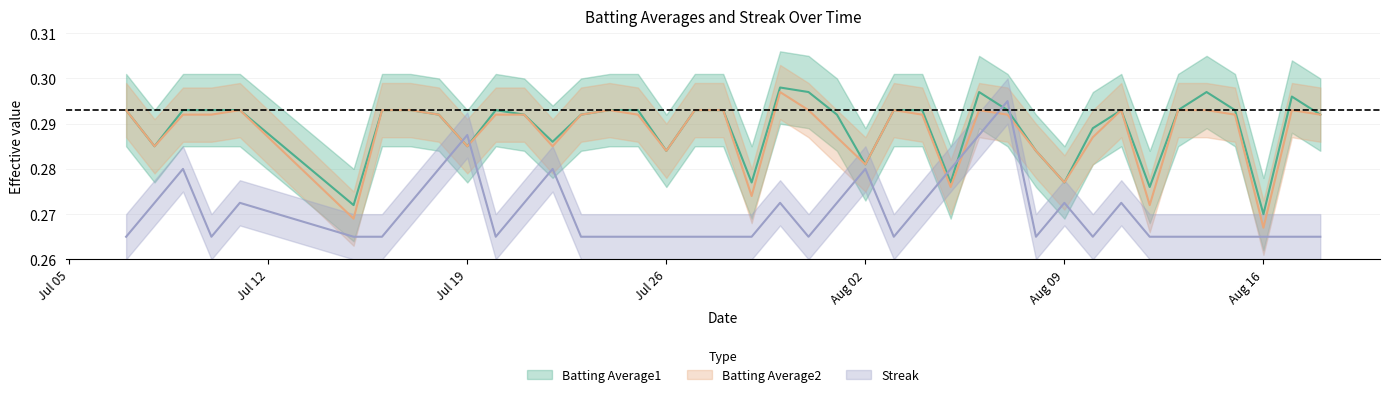

True or false: Batting Average2 and Batting Average1 cross at least once.

False